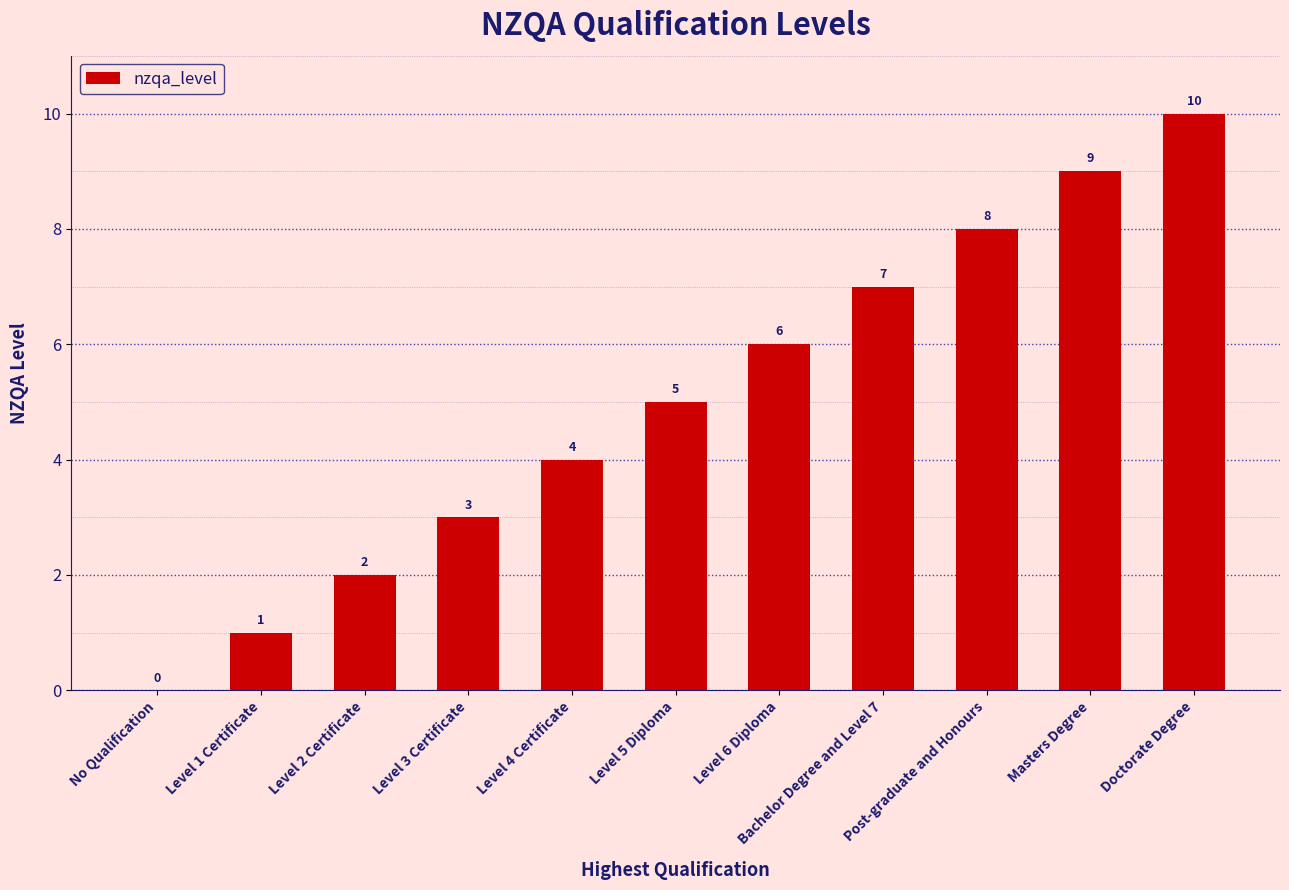

What is the sum of the values at Masters Degree and Post-graduate and Honours?

17